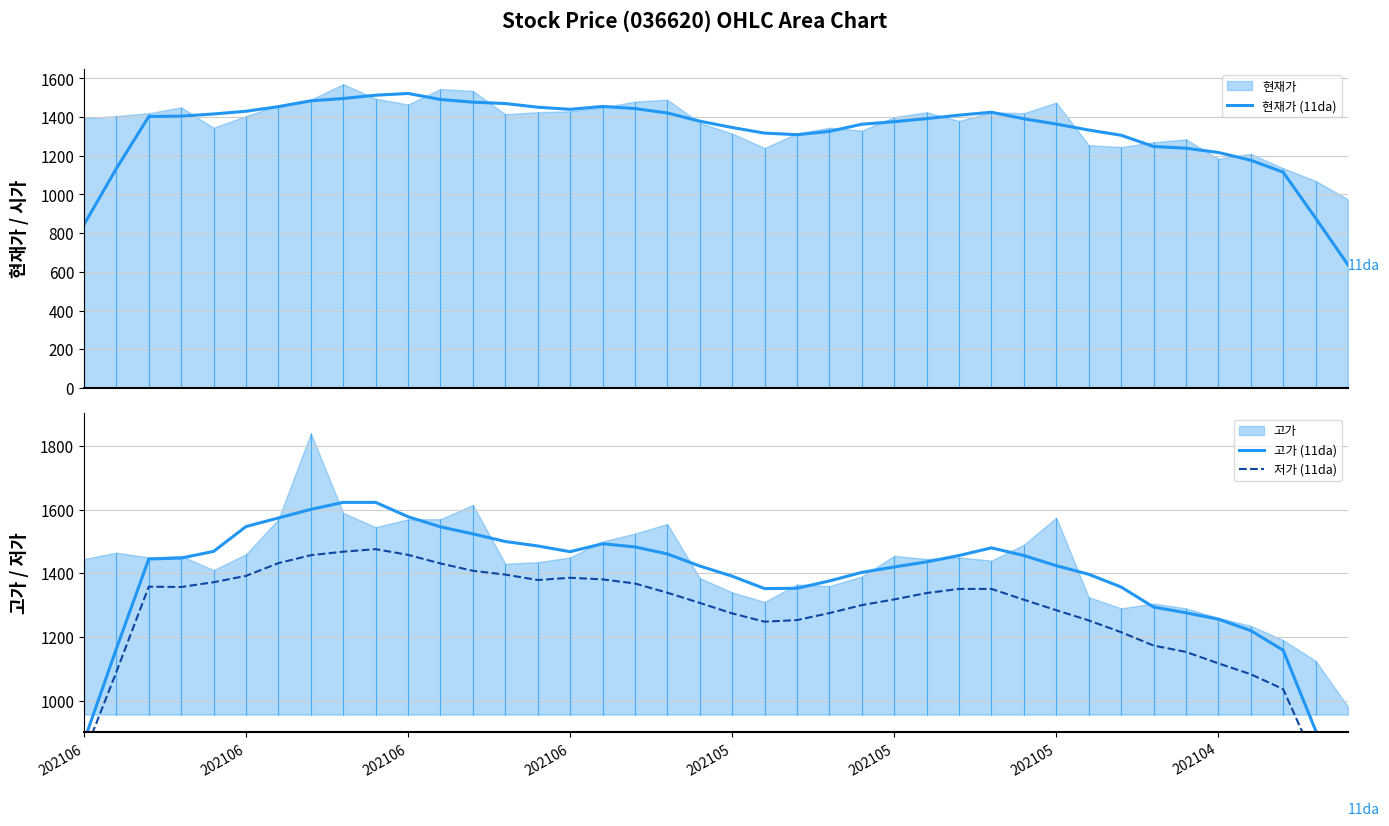

At which label does 저가 (11da) first exceed 1338?

202106